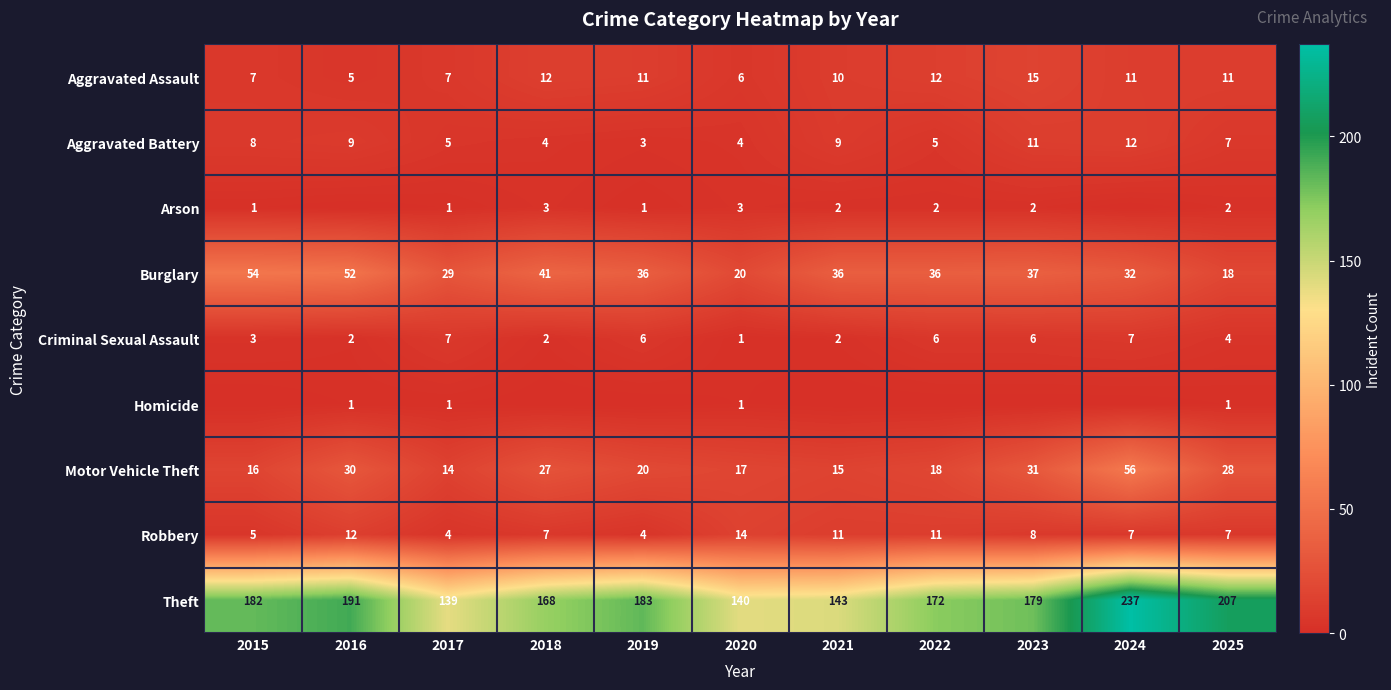

What is the sum of all Aggravated Assault values?

107